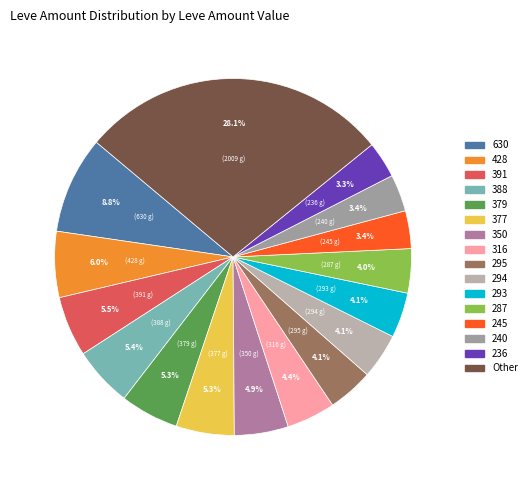

Is there a majority slice in this chart?

No